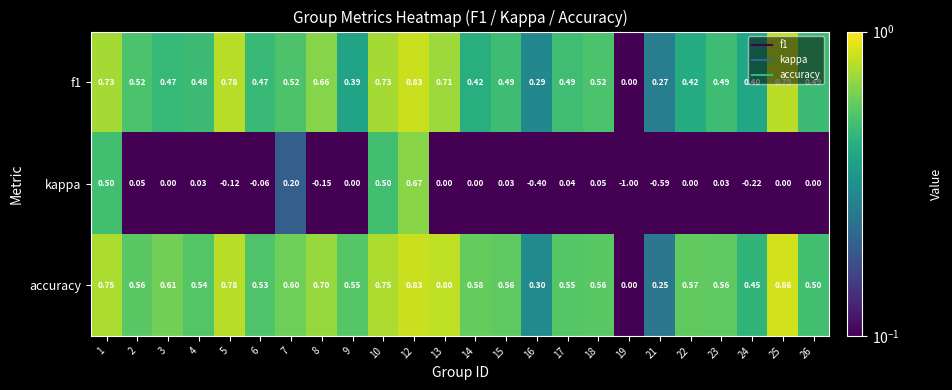

How many categories are shown in the chart?

24